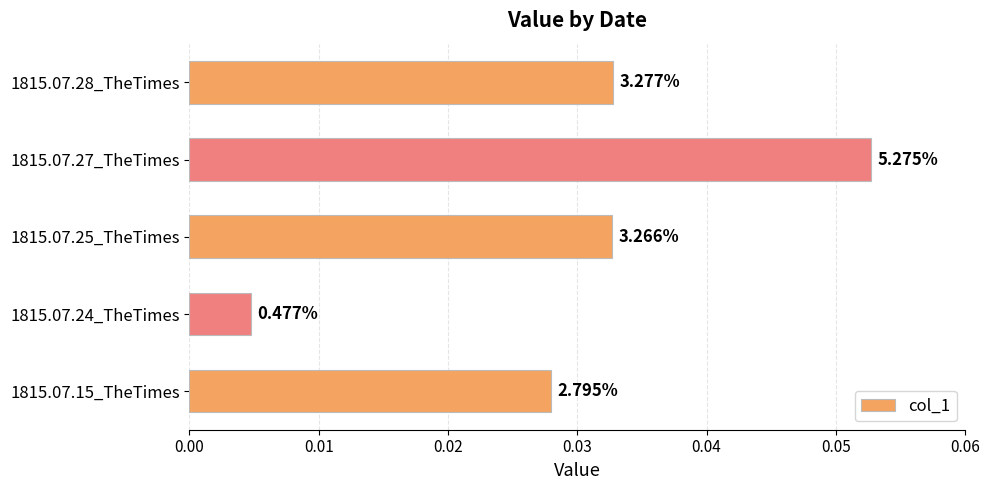

Are the bars grouped side by side (vs. stacked)?

No